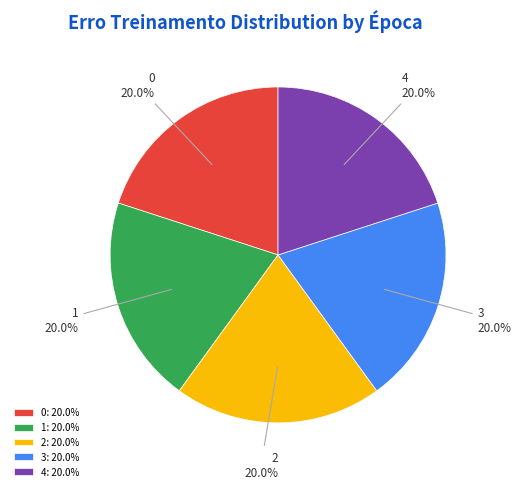

Approximately how many times larger is the value at 2 compared to 0?

1.0